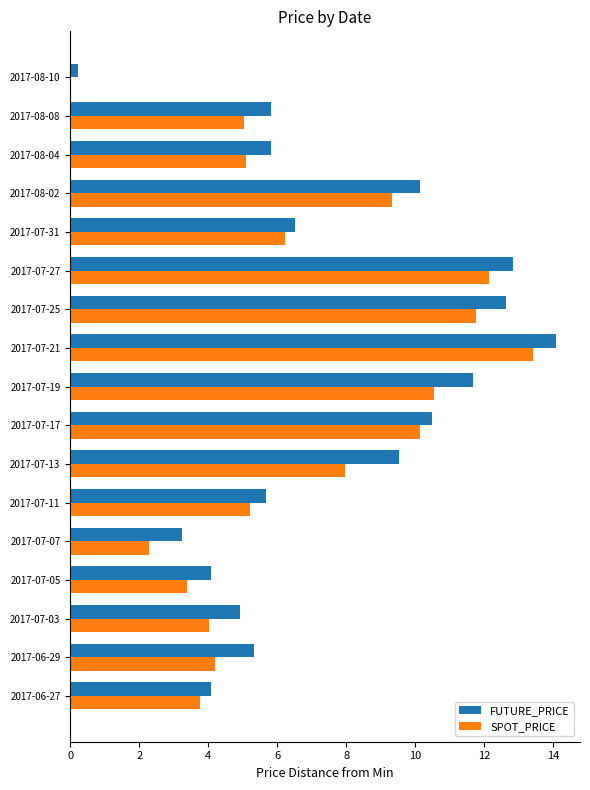

What is the sum of all FUTURE_PRICE values?

127.1